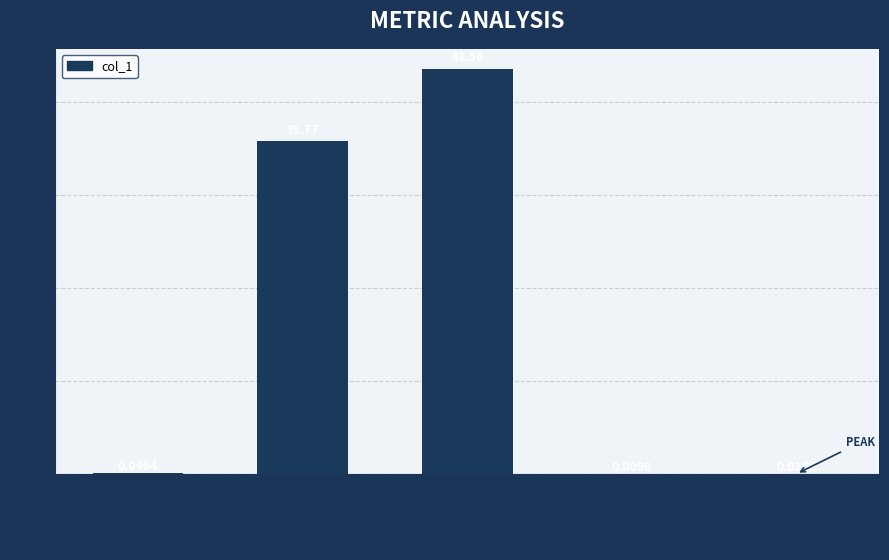

What is the sum of all values?

79.4